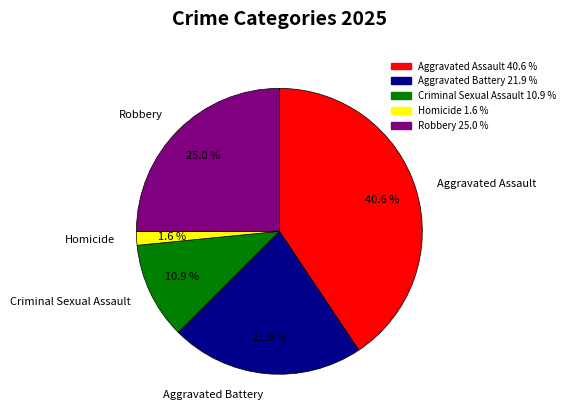

To the nearest percent, what percentage of the pie is Homicide?

2%